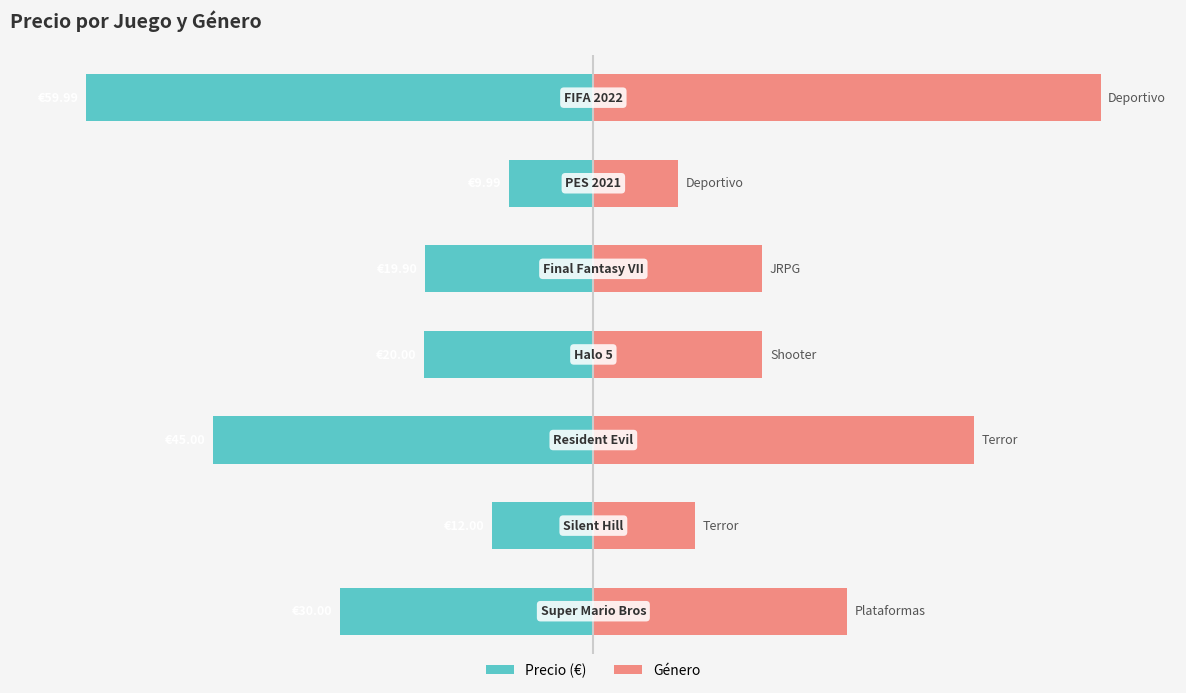

What is the spread (max minus min) of values at 4?

66.3